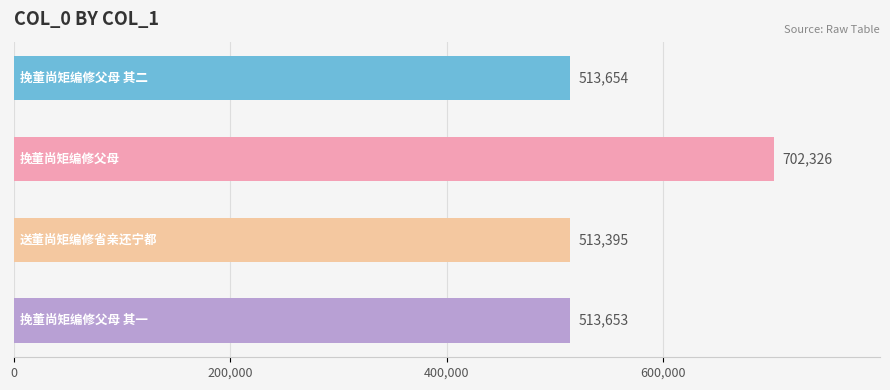

What is the difference between the maximum and minimum values?

188931